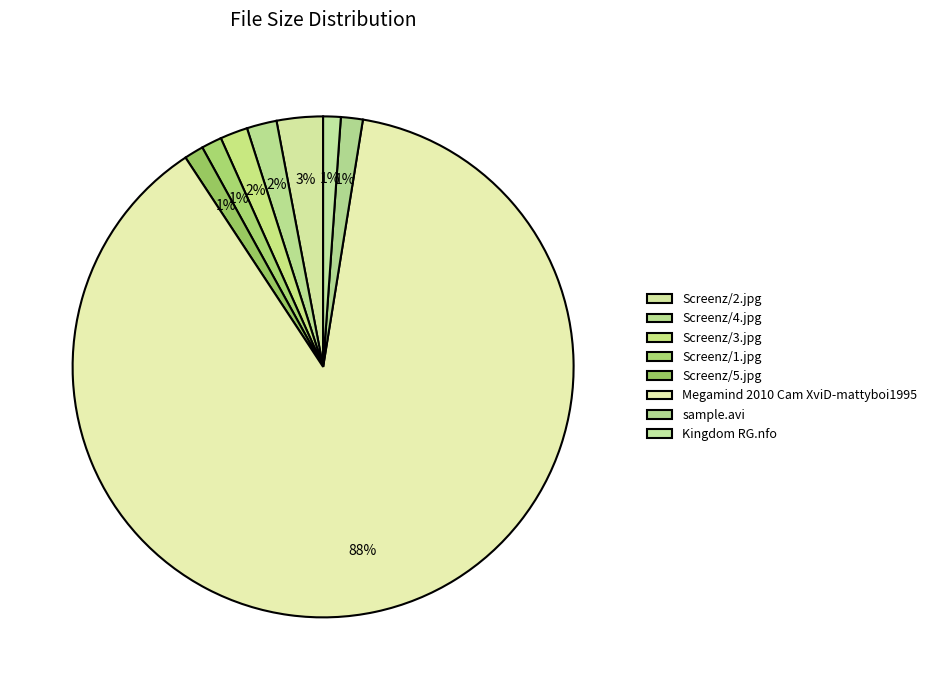

How many slices are in this pie chart?

8